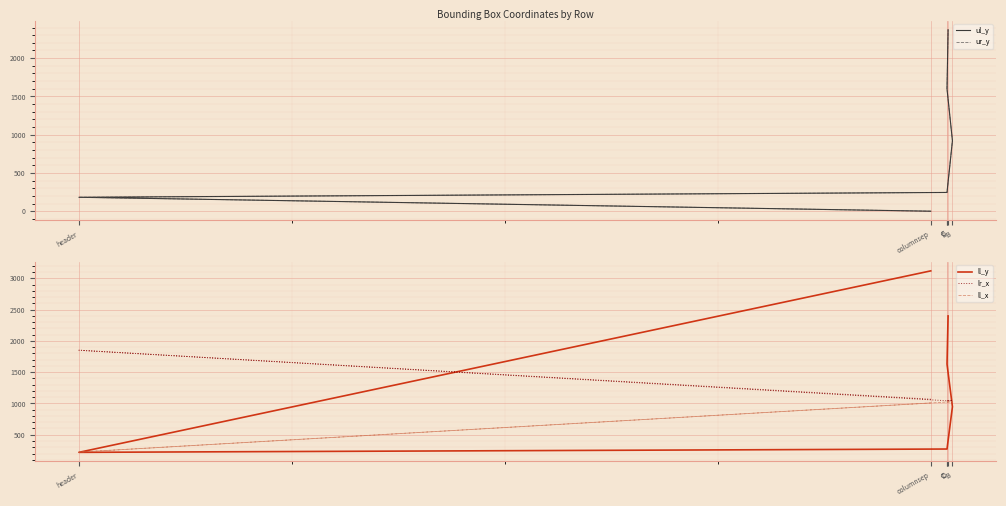

True or false: ll_x and lr_x cross at least once.

False